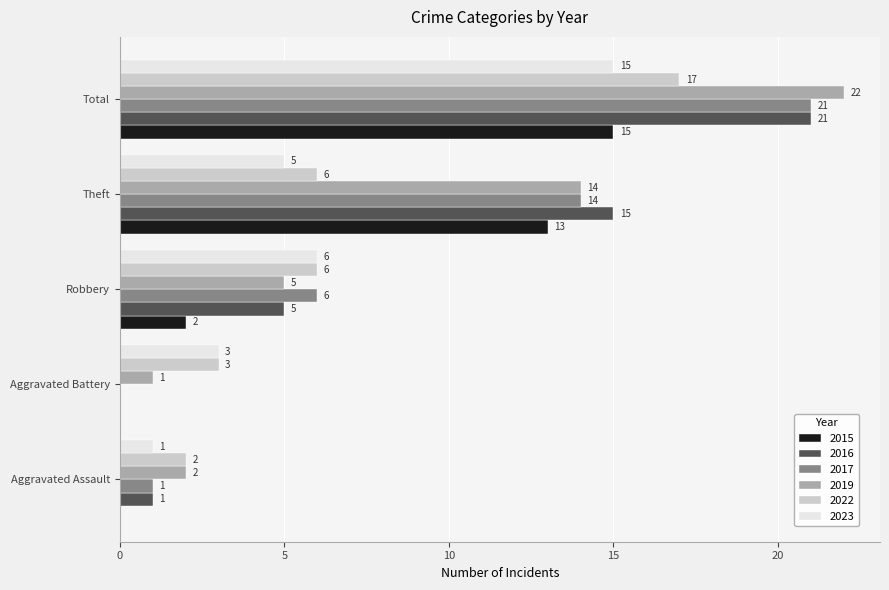

Which series changed the most between Aggravated Assault and Theft?

2016